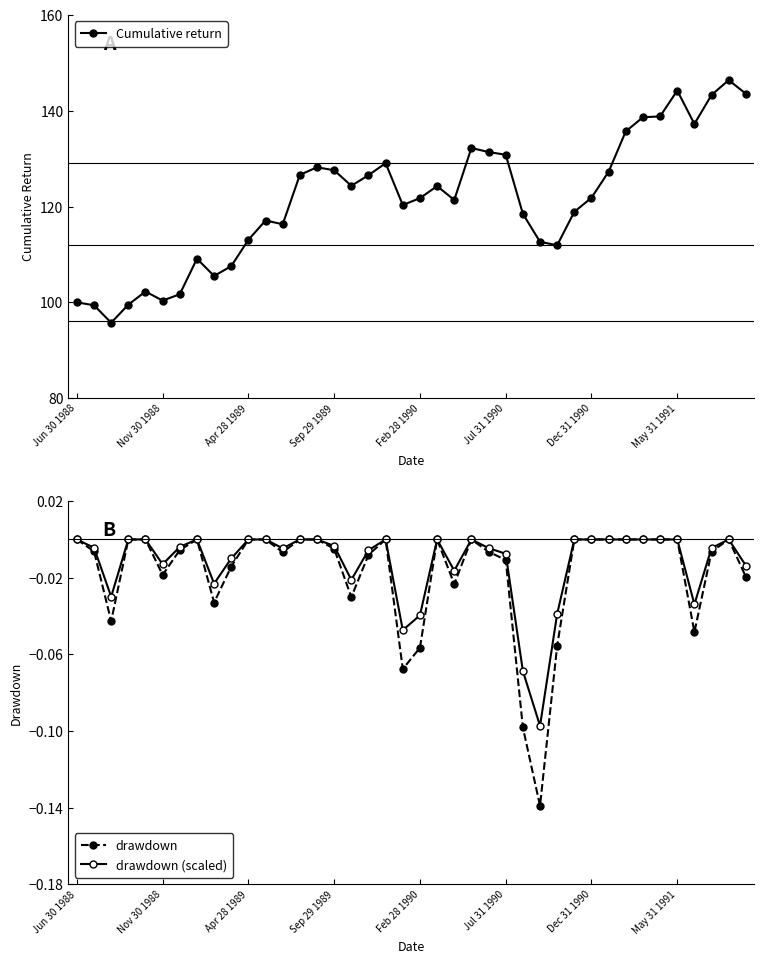

The Cumulative return series shows 93.0 at 38. True or false?

False